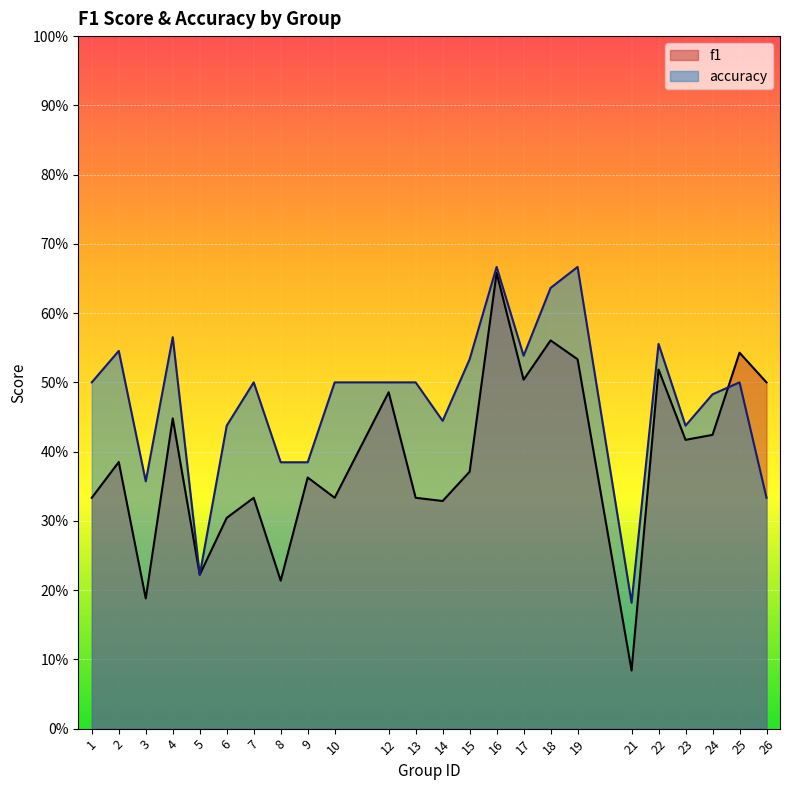

Rank the series by their average value, from highest to lowest.

accuracy, f1